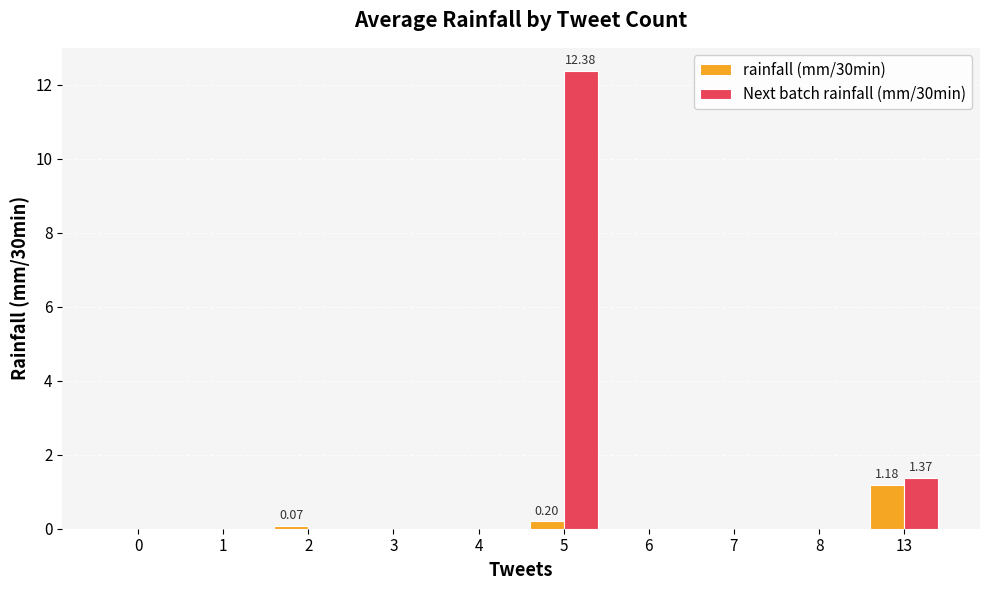

Which series has the largest total across all categories?

Next batch rainfall (mm/30min)